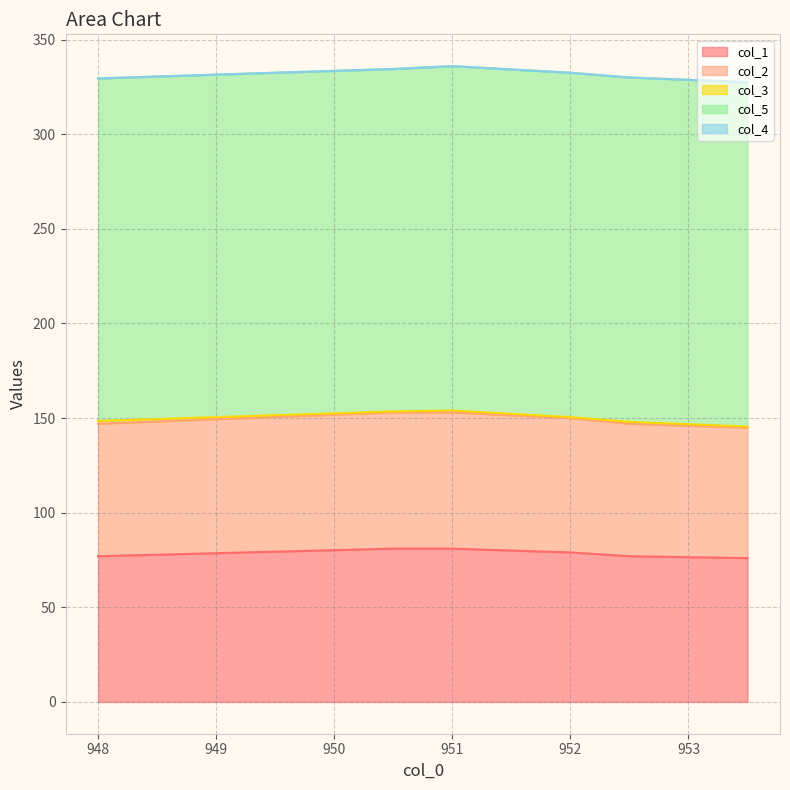

The col_1 series shows 16.0 at 953.5. True or false?

False